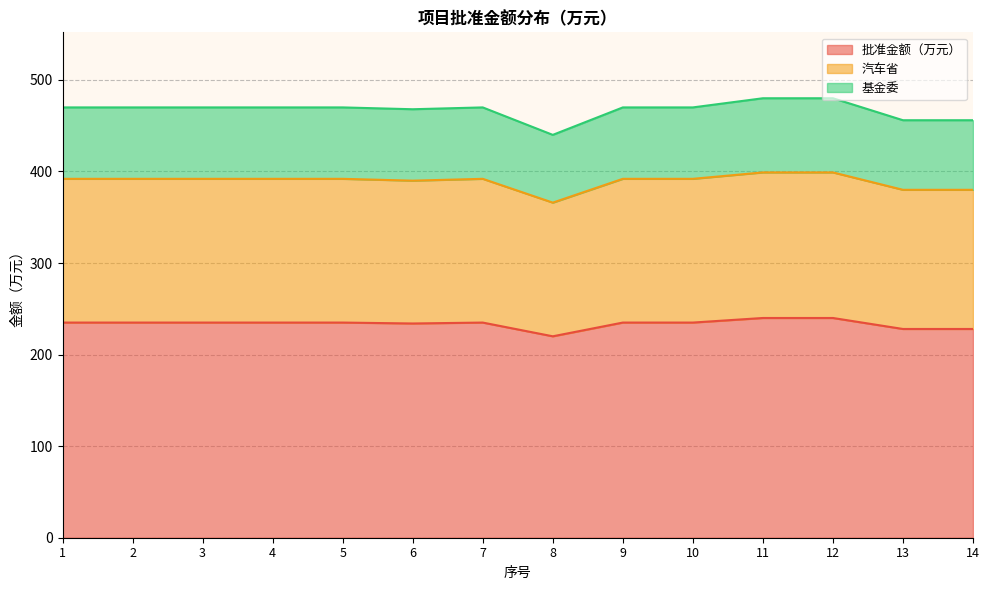

What is the minimum value for 批准金额（万元）?

220